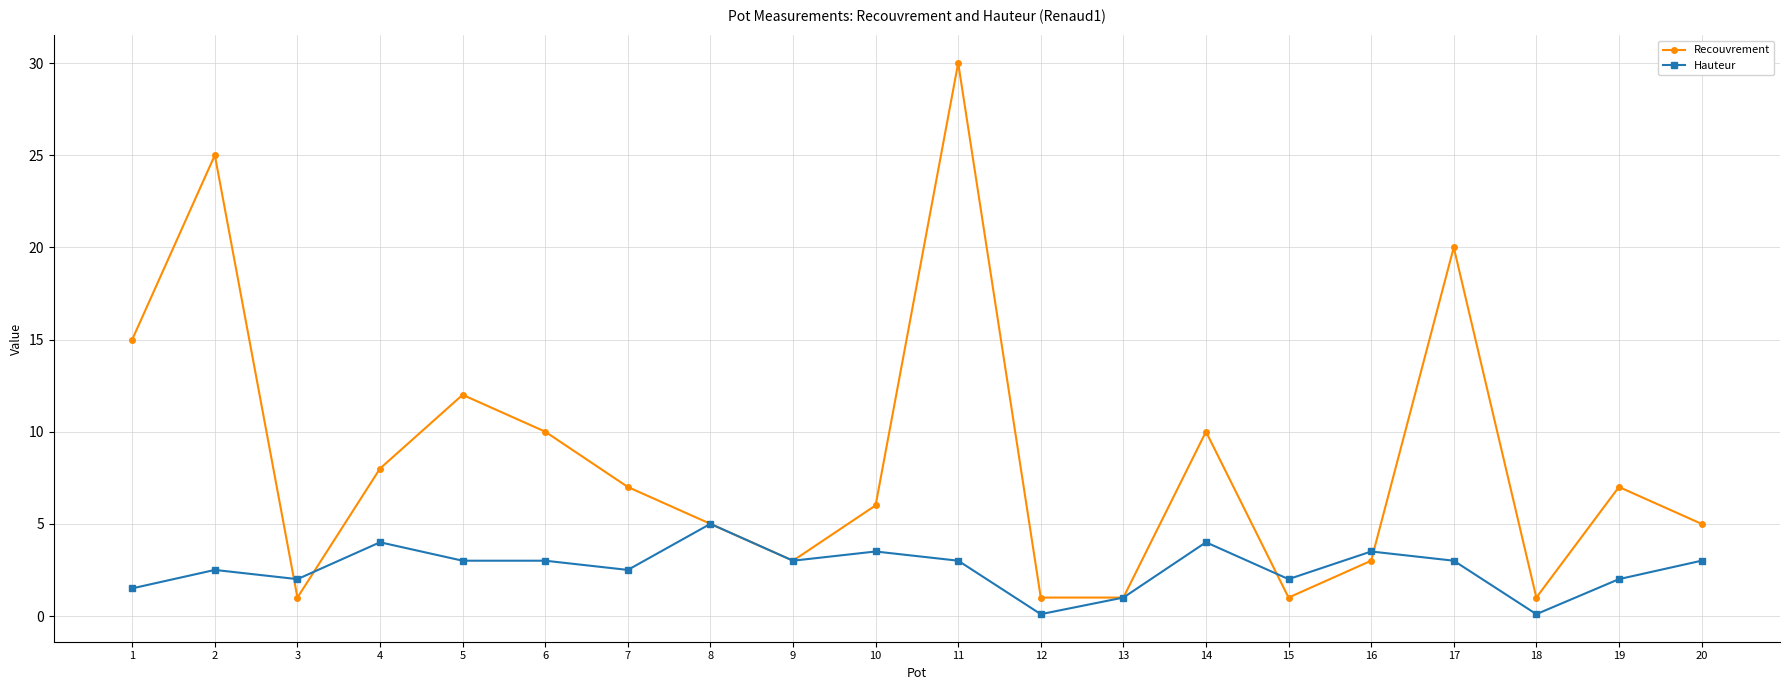

At which category is the sum across all series the highest?

11